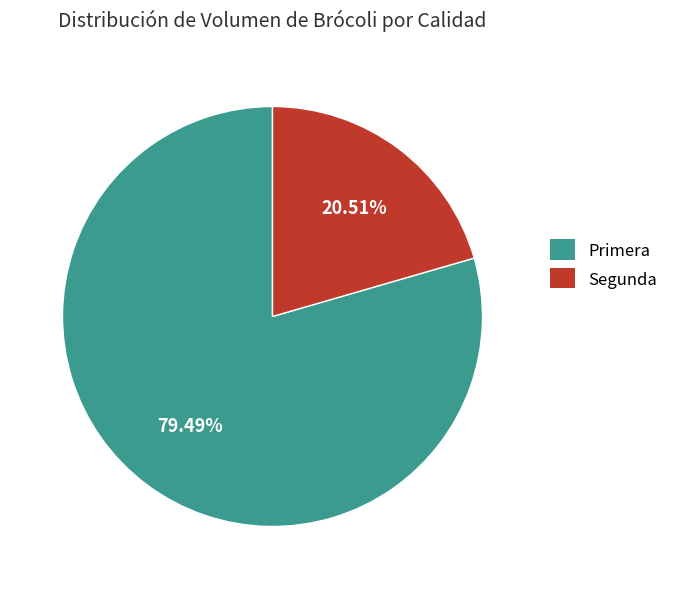

To the nearest percent, what is the difference between the Primera and Segunda slice percentages?

59%